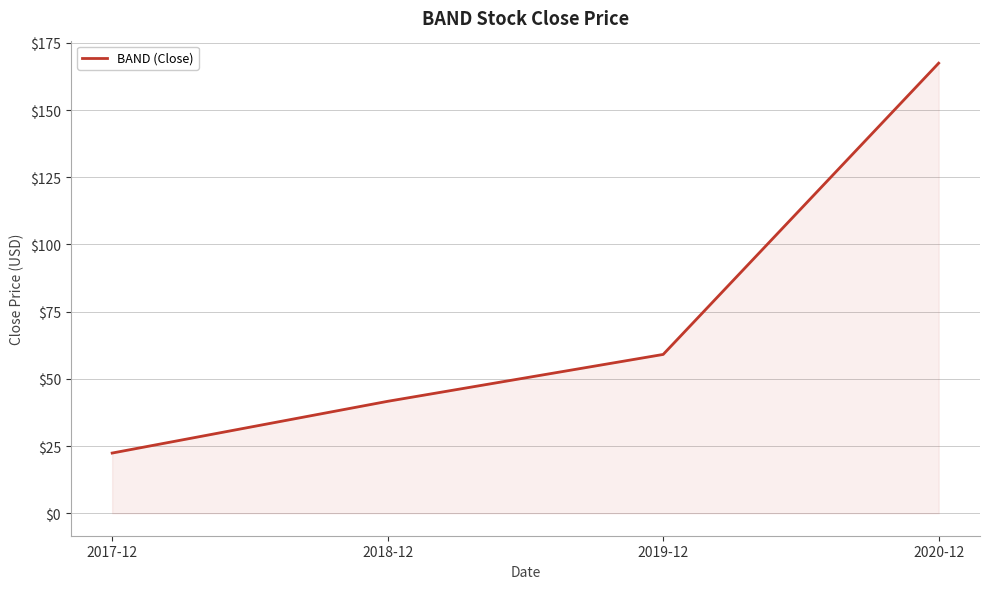

Rank the categories by value from highest to lowest.

2020-12, 2019-12, 2018-12, 2017-12